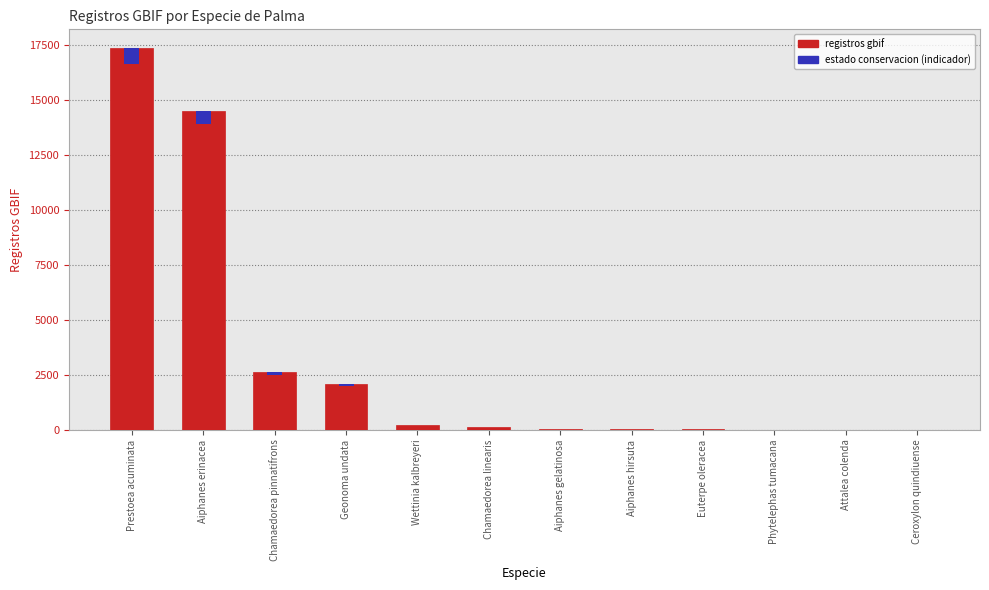

List the labels in order of value, smallest first.

Phytelephas tumacana, Attalea colenda, Ceroxylon quindiuense, Euterpe oleracea, Aiphanes hirsuta, Aiphanes gelatinosa, Chamaedorea linearis, Wettinia kalbreyeri, Geonoma undata, Chamaedorea pinnatifrons, Aiphanes erinacea, Prestoea acuminata